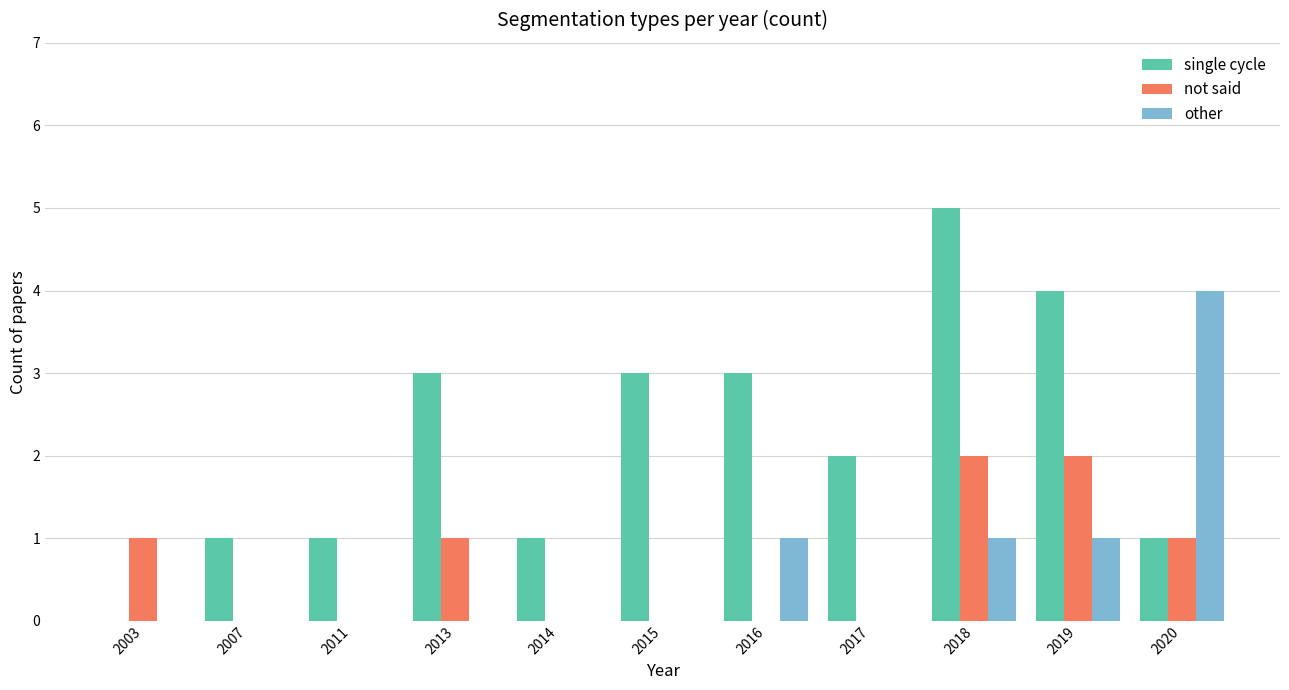

What is the sum of all other values?

7